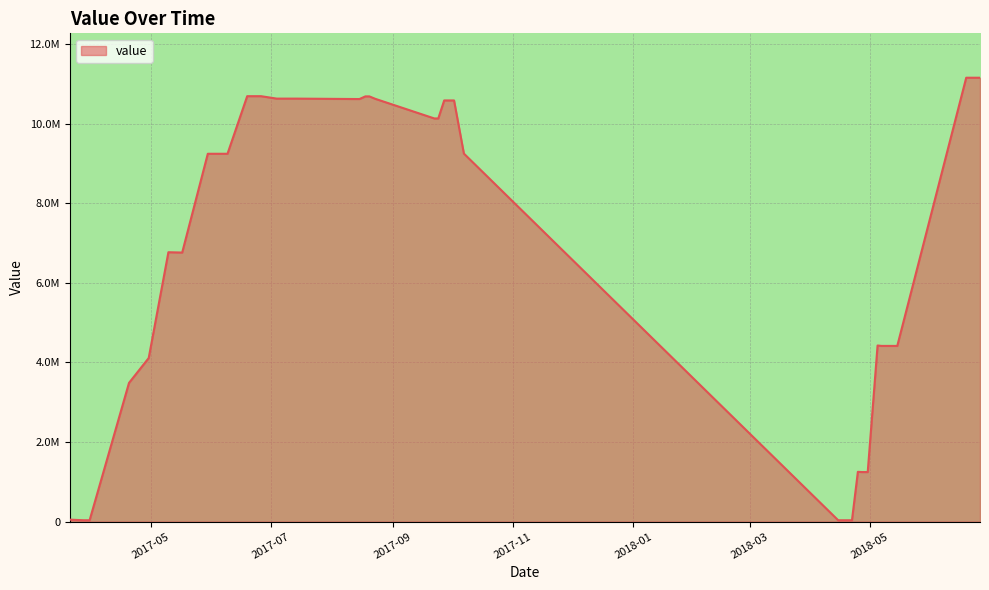

Where is the data nearest to the value 5595825?

2017-05-17